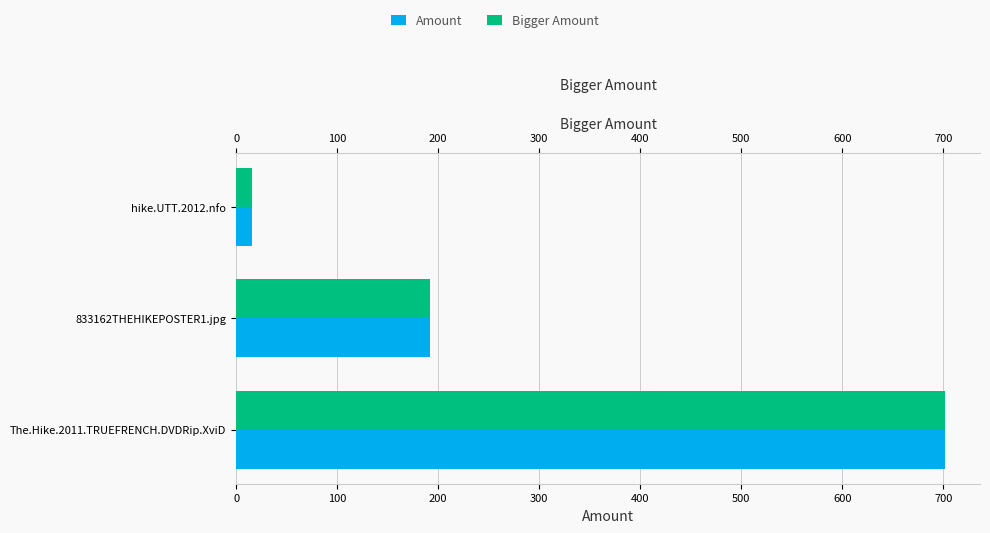

What is the minimum value for Bigger Amount?

16.2